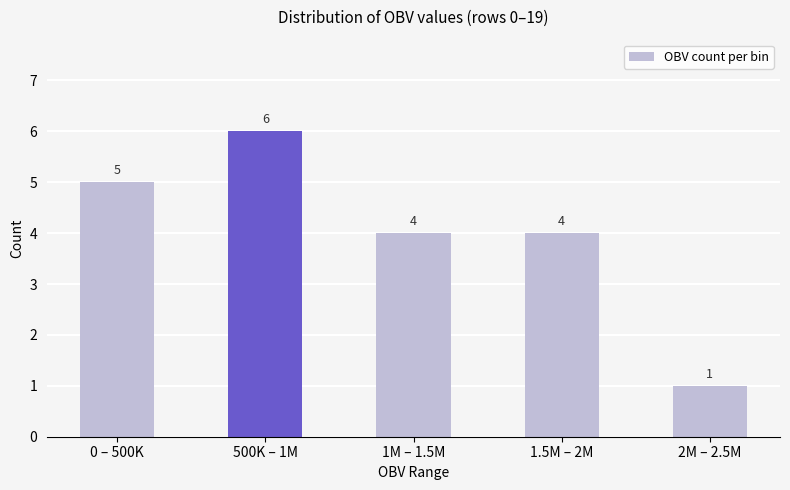

What is the average value?

4